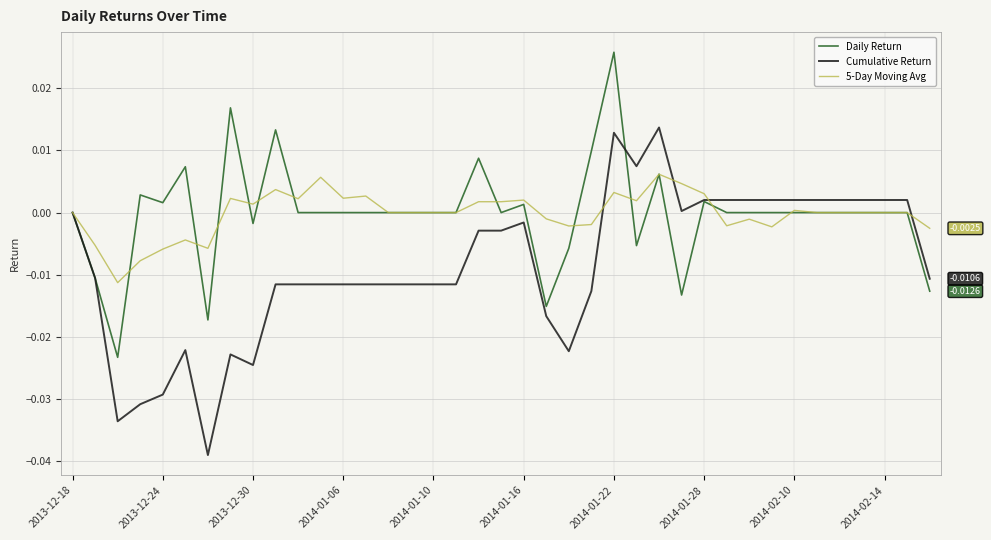

List the series in order of their peak value, lowest first.

5-Day Moving Avg, Cumulative Return, Daily Return